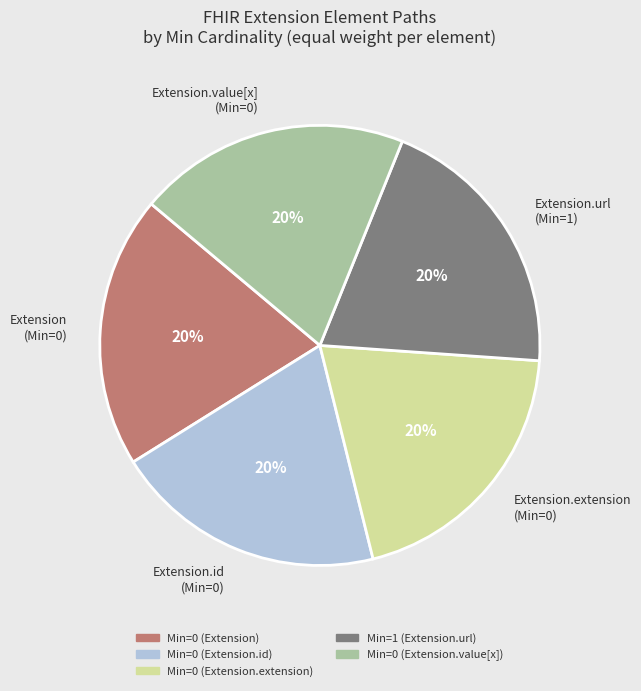

Approximately how many times larger is the value at Extension (Min=0) compared to Extension.id (Min=0)?

1.0